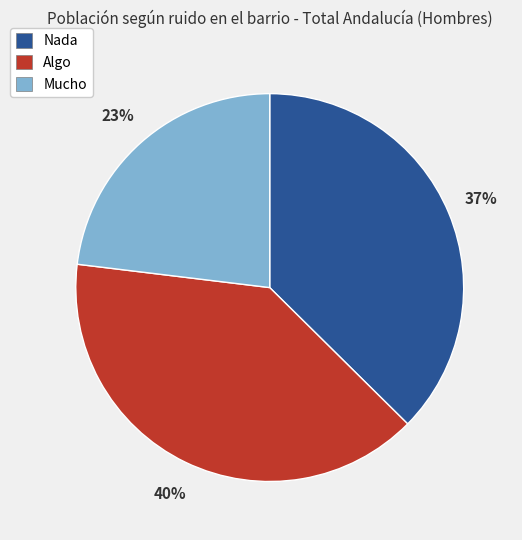

What percentage is the Nada slice, to the nearest percent?

37%